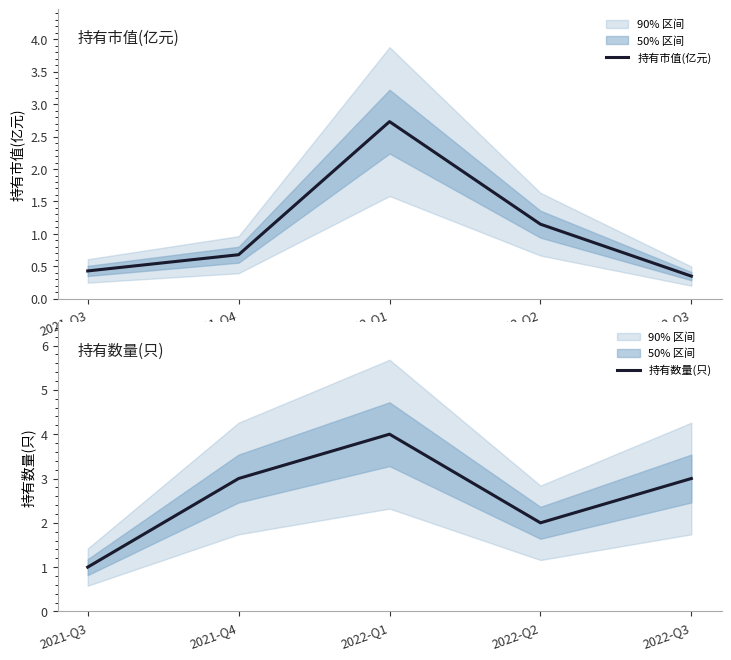

Reading right to left, extract all data points from this chart.

持有市值(亿元): 0.3	1.1	2.7	0.7	0.4
持有数量(只): 3.0	2.0	4.0	3.0	1.0